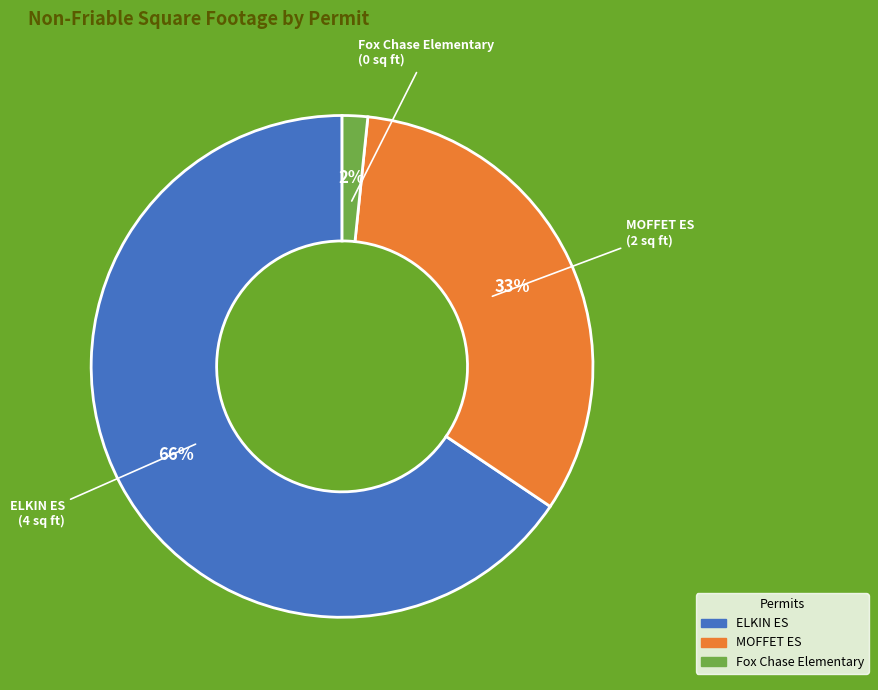

Count the number of slices in the pie.

3